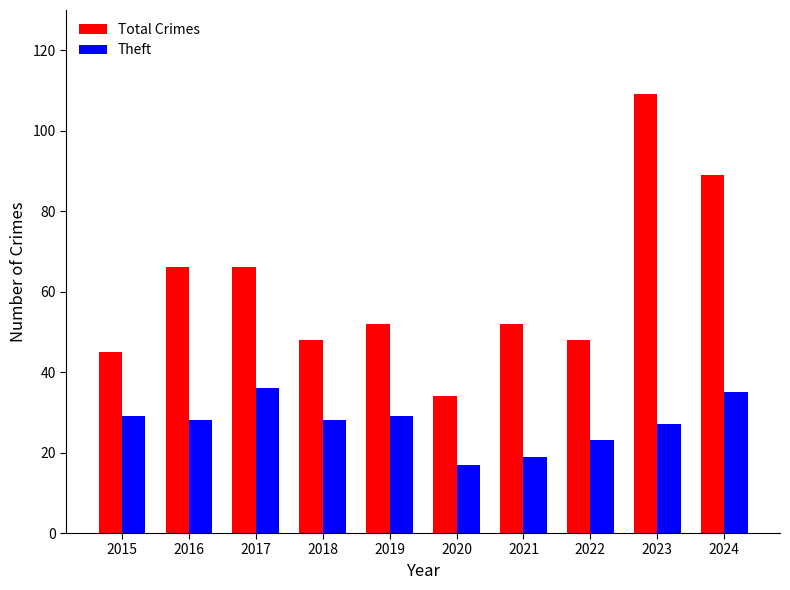

How many distinct data groups are displayed?

2